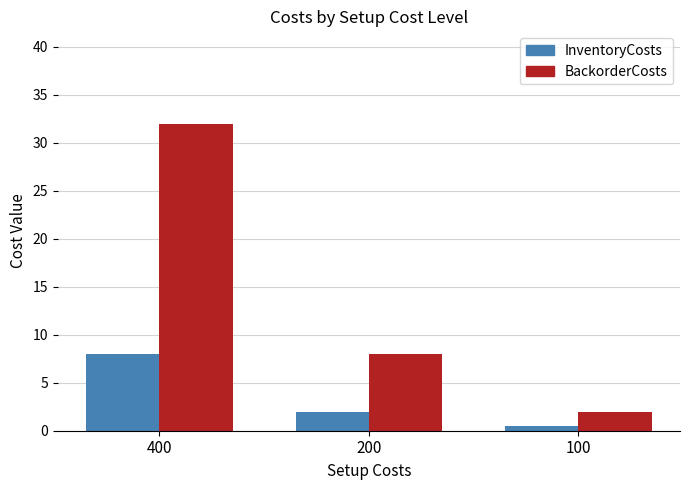

What is the difference between the maximum and minimum values in the BackorderCosts series?

30.0